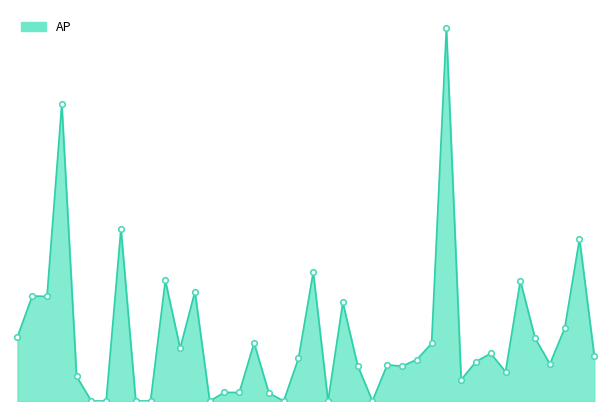

Does the chart display data point markers on the line(s)?

No